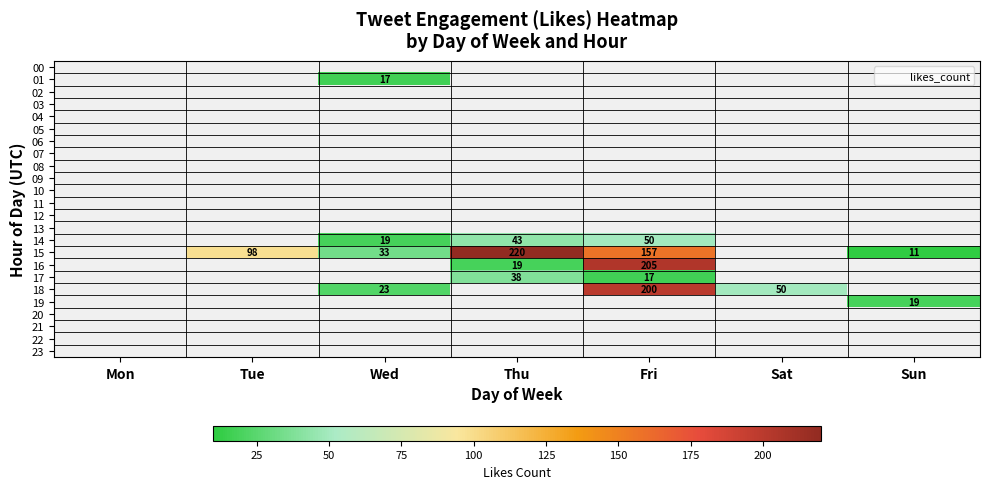

Rank the categories by 04 value from highest to lowest.

Mon, Tue, Wed, Thu, Fri, Sat, Sun